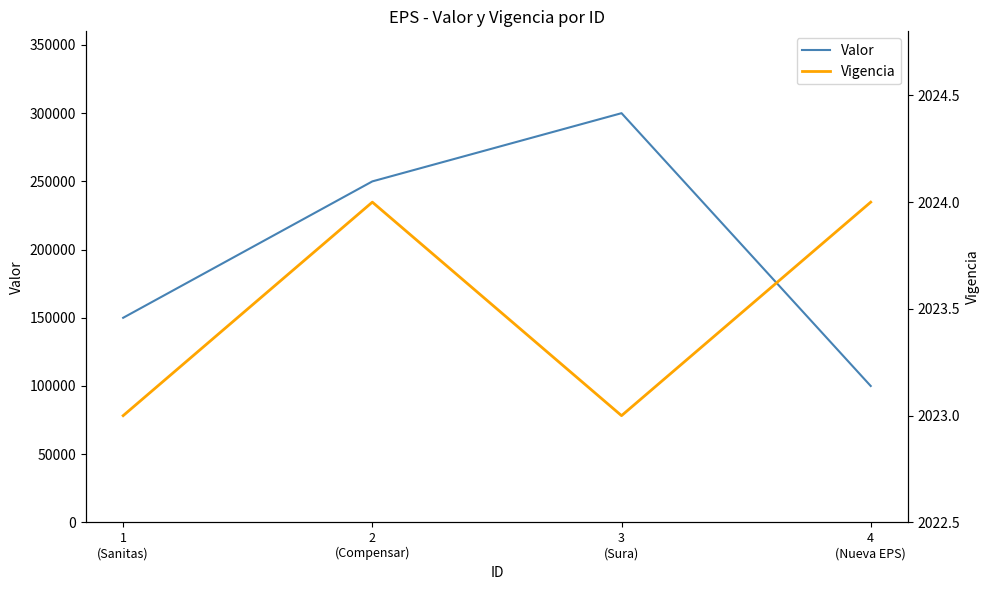

Between 2
(Compensar) and 3
(Sura), which series saw the biggest shift?

Valor